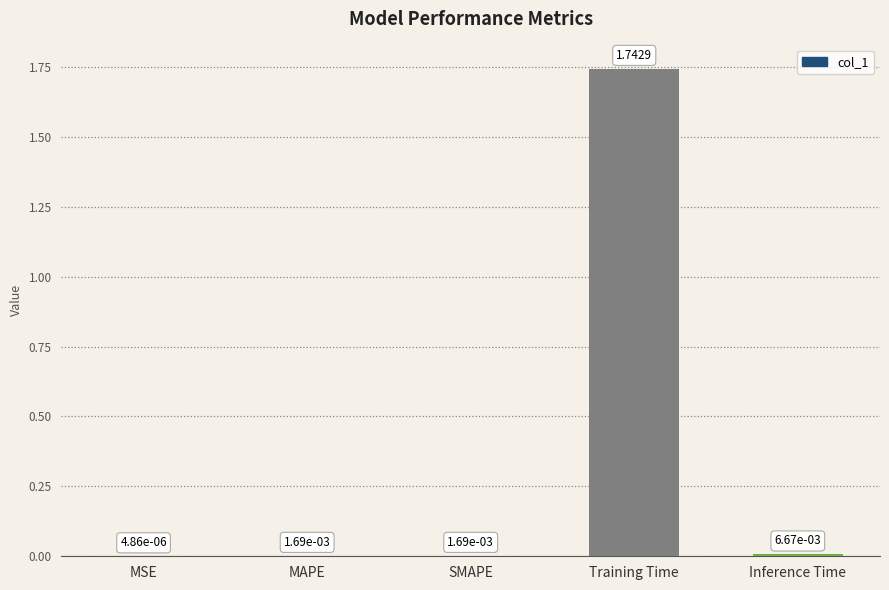

What is the sum of all values?

1.8